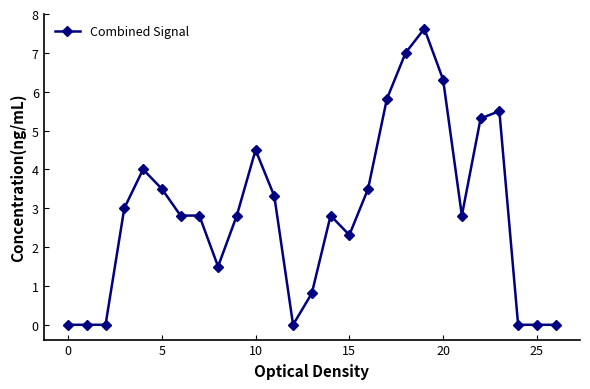

What is the maximum value shown in the chart?

7.6